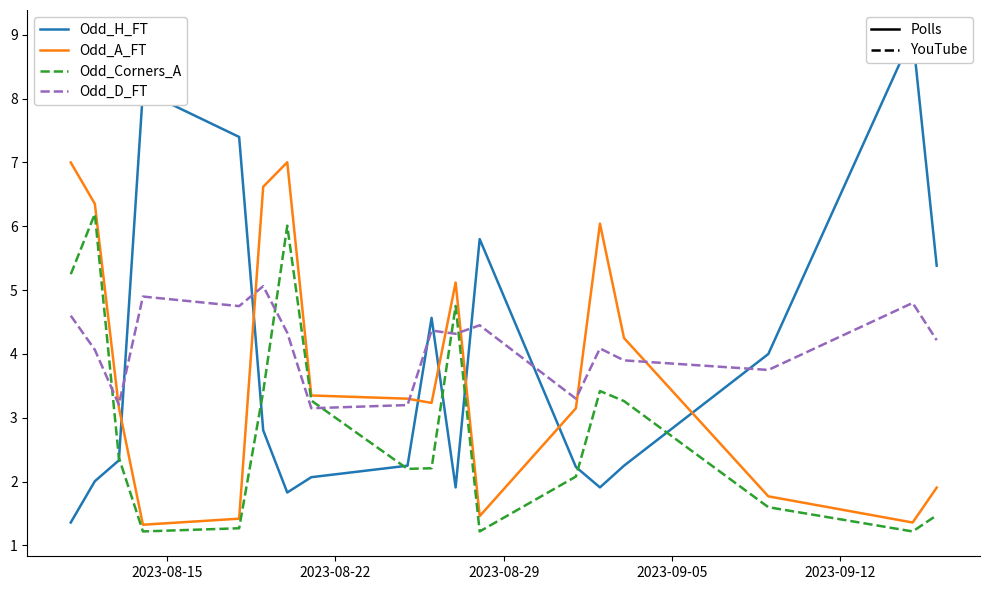

How many interior local peaks does the Odd_D_FT series have?

6